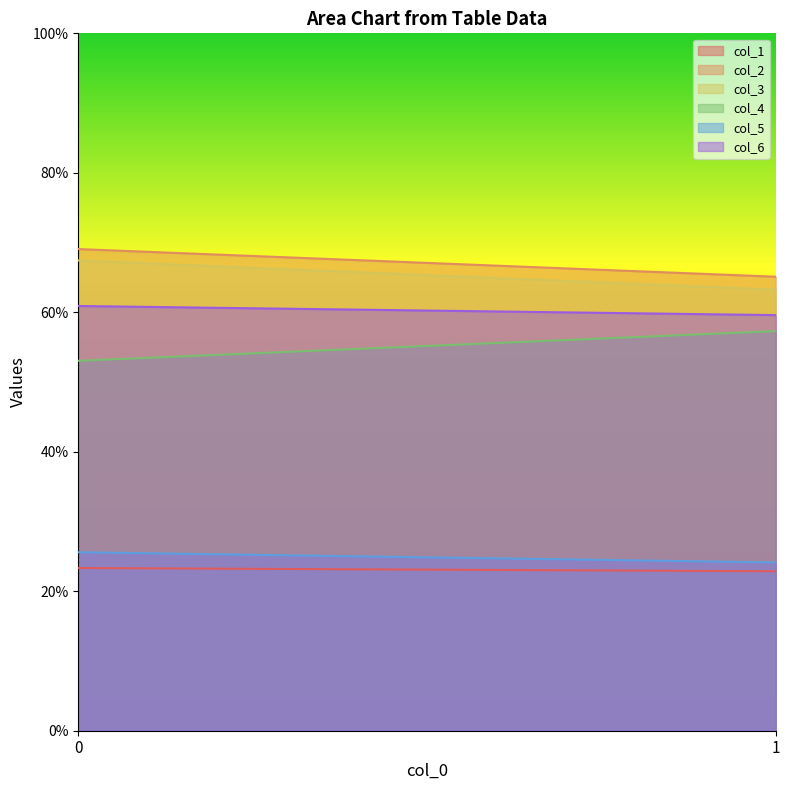

Between 0 and 1, which series saw the biggest shift?

col_4